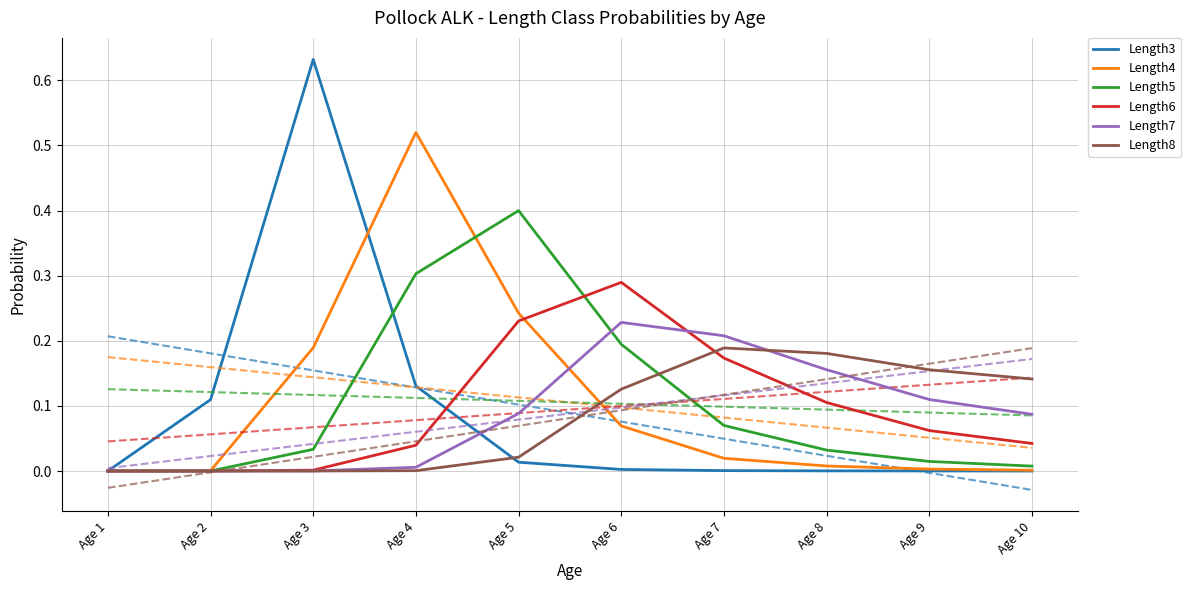

At which label is Length7 closest to 0?

Age 1